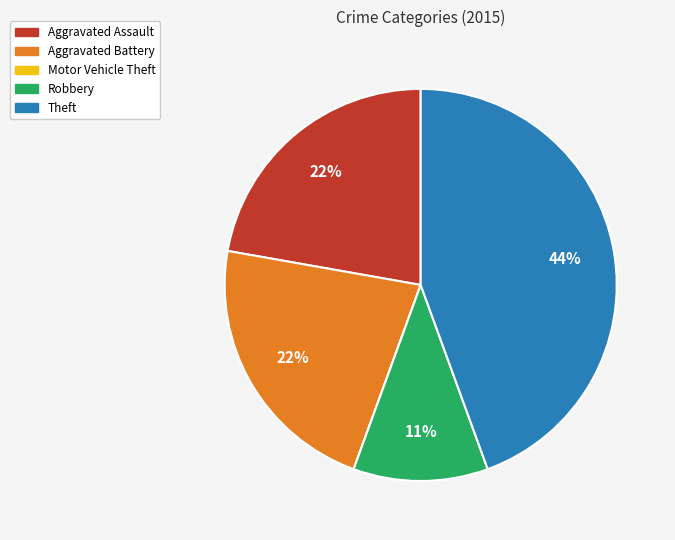

True or false: Theft accounts for 44% of the total.

True